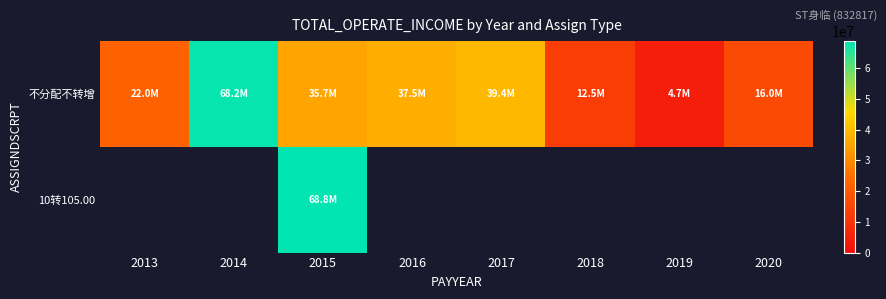

What is the minimum value shown in the chart?

4711447.7